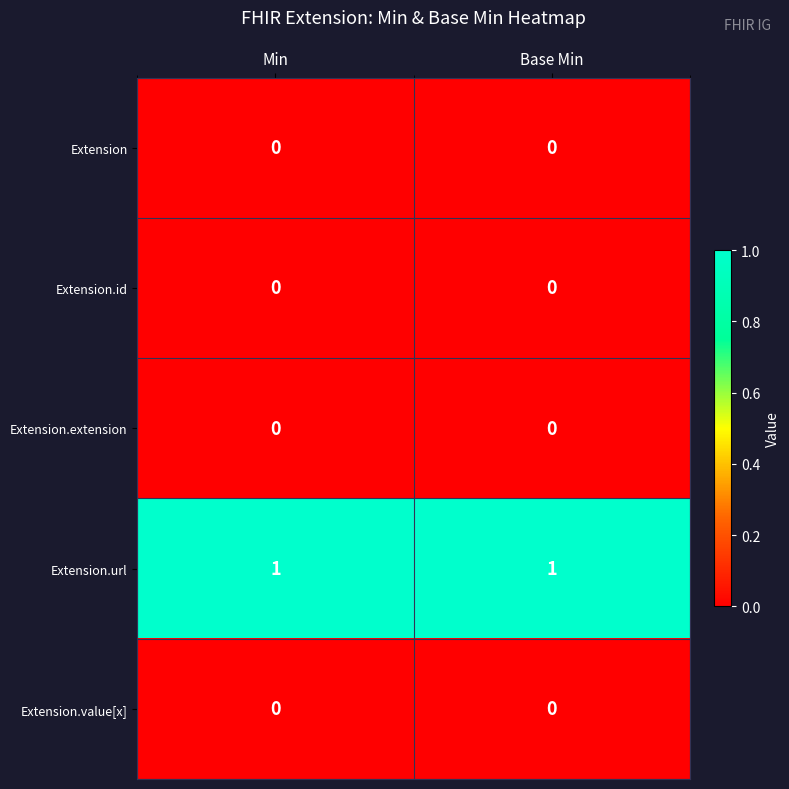

Which series has the largest total across all categories?

Extension.url